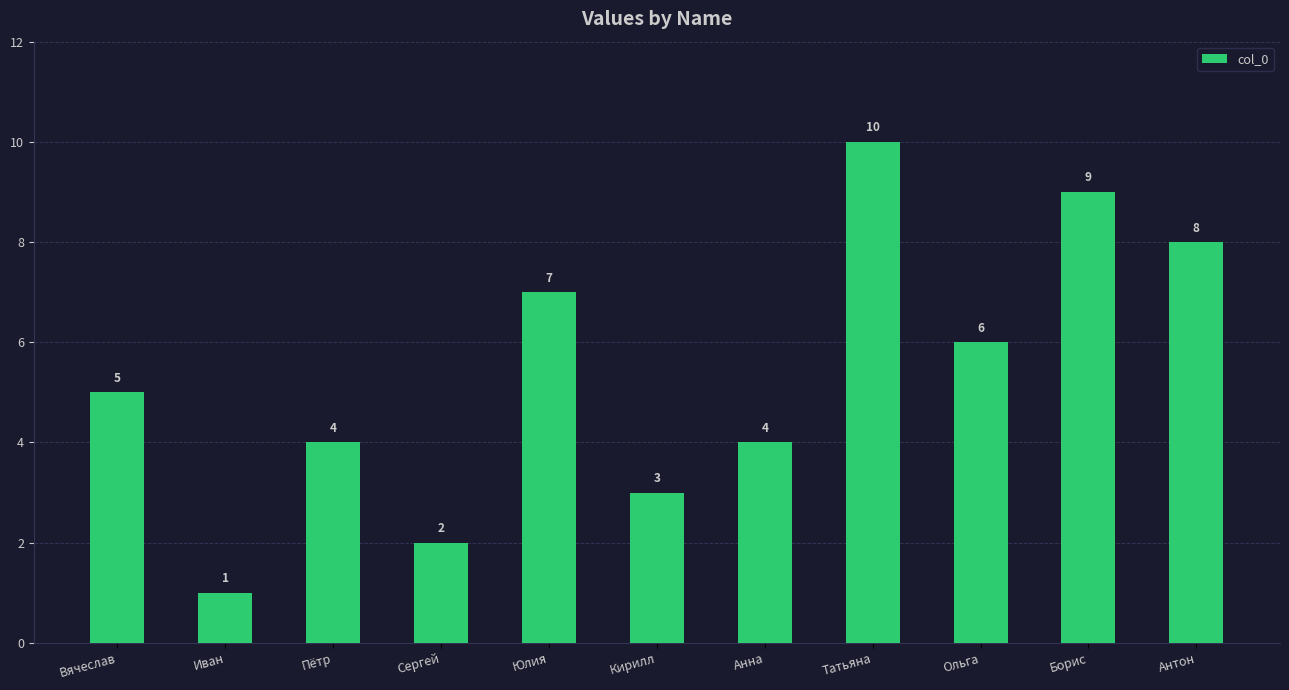

At which label is the value closest to 5?

Вячеслав